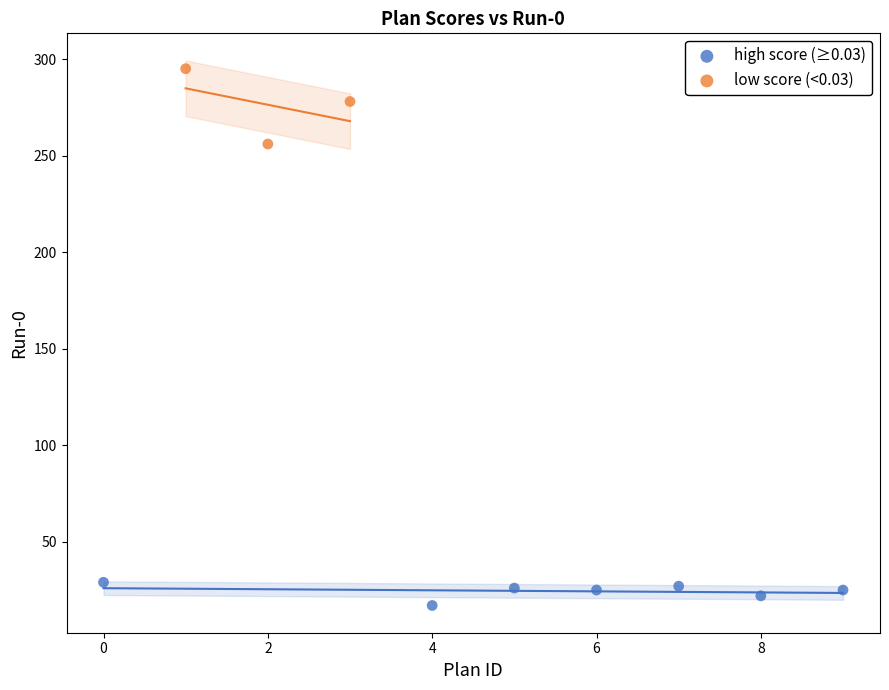

Which series contains the lowest Y value?

high score (≥0.03)